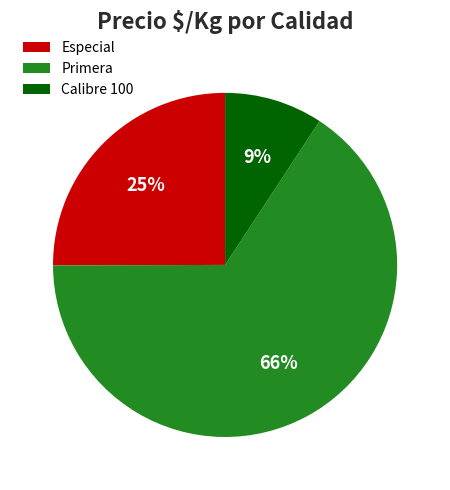

To the nearest percent, what is the difference between the Especial and Calibre 100 slice percentages?

16%